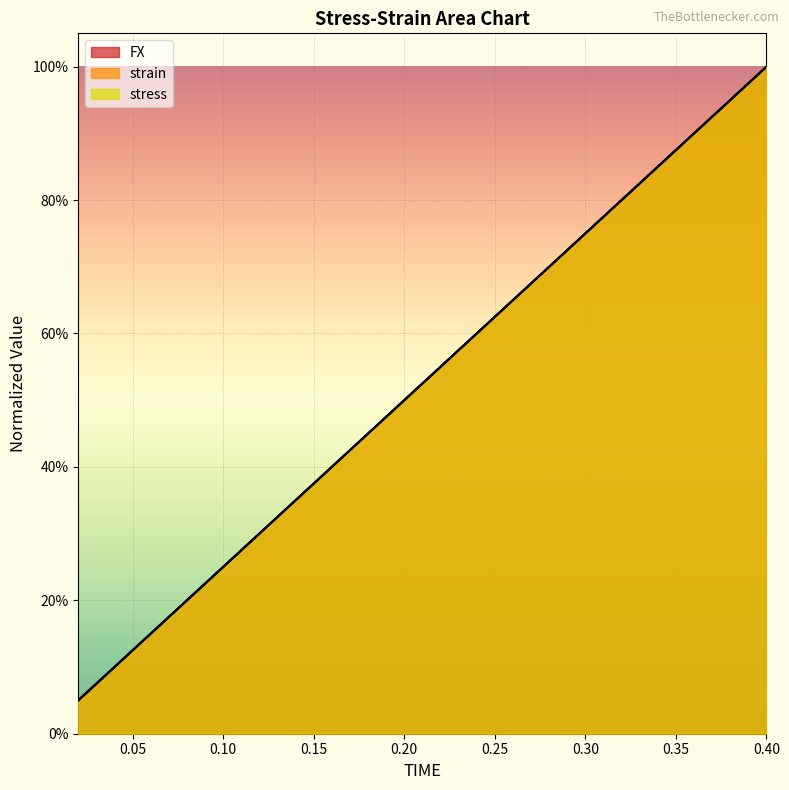

Reading left to right, list all the values displayed in this chart.

FX: 0.02=0.1	0.04=0.1	0.06=0.2	0.08=0.2	0.1=0.3	0.12=0.3	0.14=0.4	0.16=0.4	0.18=0.5	0.2=0.5	0.22=0.6	0.24=0.6	0.26=0.7	0.28=0.7	0.3=0.8	0.32=0.8	0.34=0.9	0.36=0.9	0.38=0.9	0.4=1.0
strain: 0.02=0.1	0.04=0.1	0.06=0.1	0.08=0.2	0.1=0.2	0.12=0.3	0.14=0.3	0.16=0.4	0.18=0.4	0.2=0.5	0.22=0.5	0.24=0.6	0.26=0.6	0.28=0.7	0.3=0.8	0.32=0.8	0.34=0.9	0.36=0.9	0.38=0.9	0.4=1.0
stress: 0.02=0.1	0.04=0.1	0.06=0.2	0.08=0.2	0.1=0.3	0.12=0.3	0.14=0.4	0.16=0.4	0.18=0.5	0.2=0.5	0.22=0.6	0.24=0.6	0.26=0.7	0.28=0.7	0.3=0.8	0.32=0.8	0.34=0.9	0.36=0.9	0.38=0.9	0.4=1.0